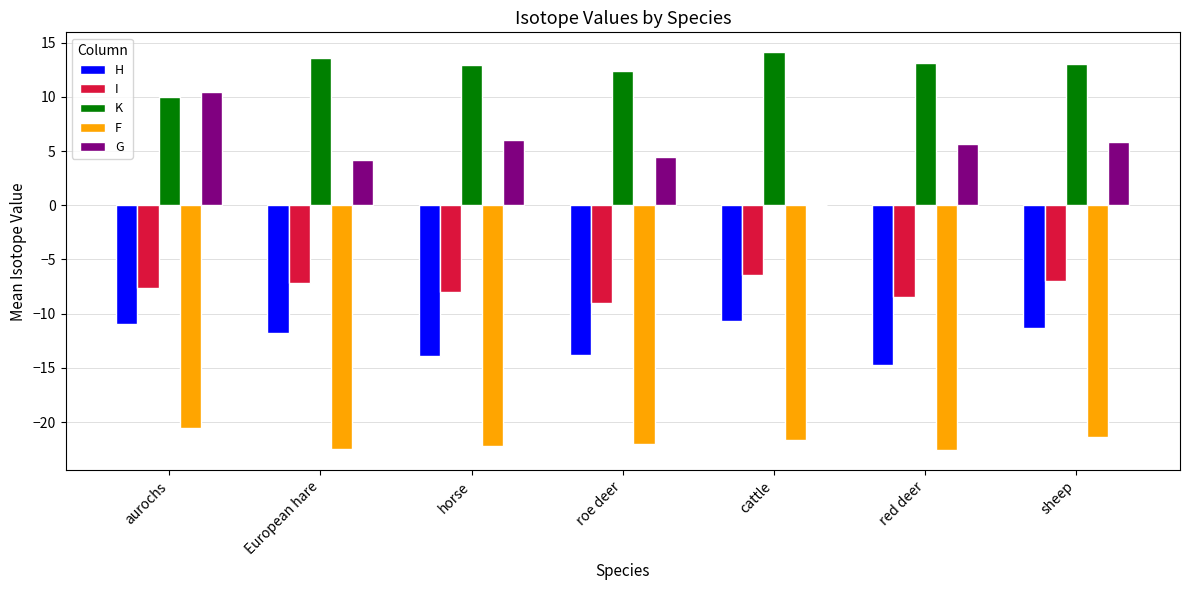

How many categories are shown in the chart?

7